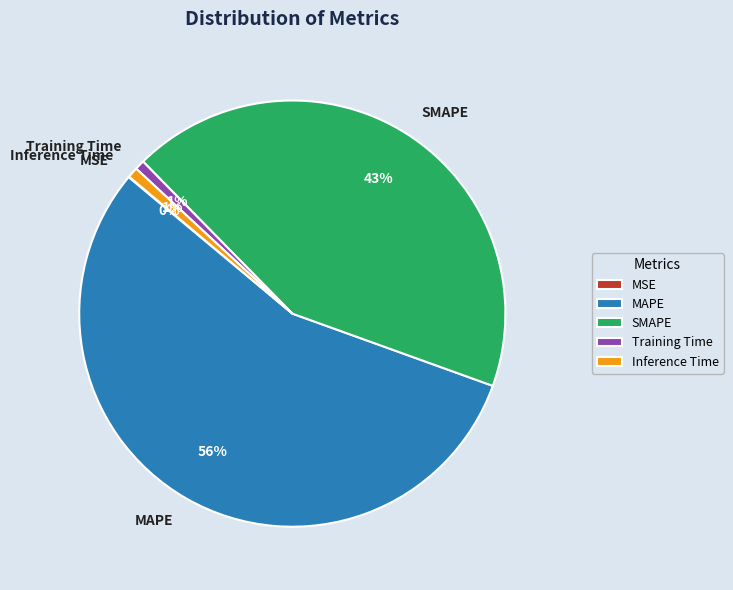

Is it true that SMAPE is 53% of the pie?

False